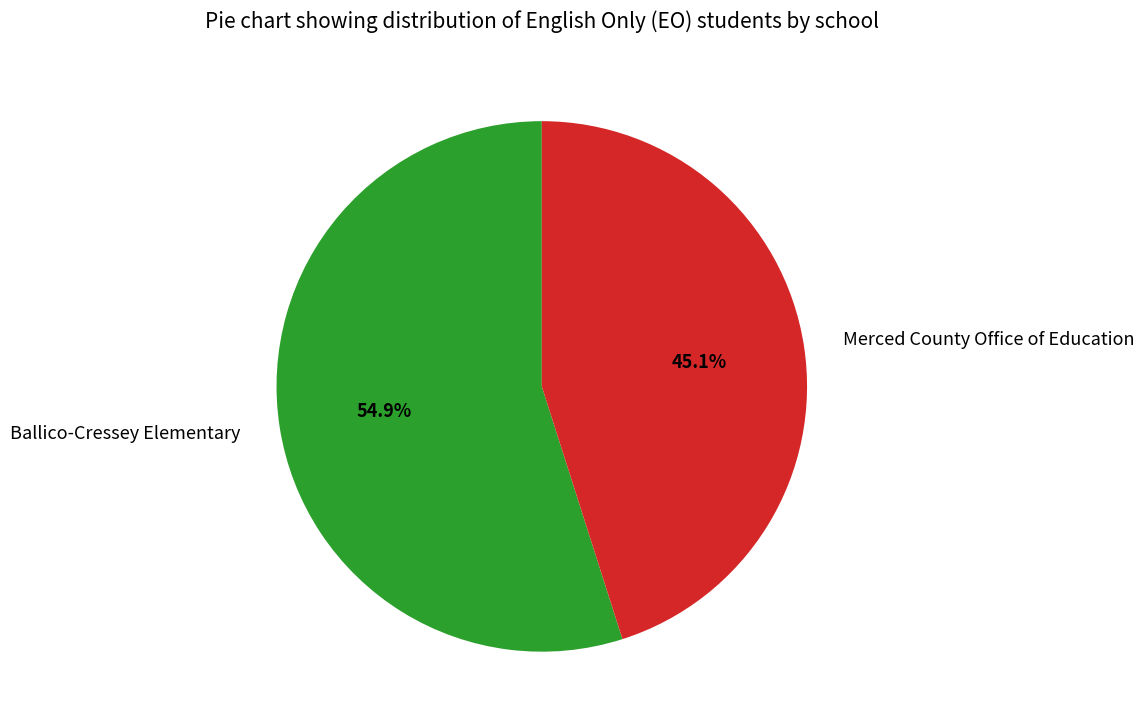

To the nearest percent, what is the average slice percentage?

50%